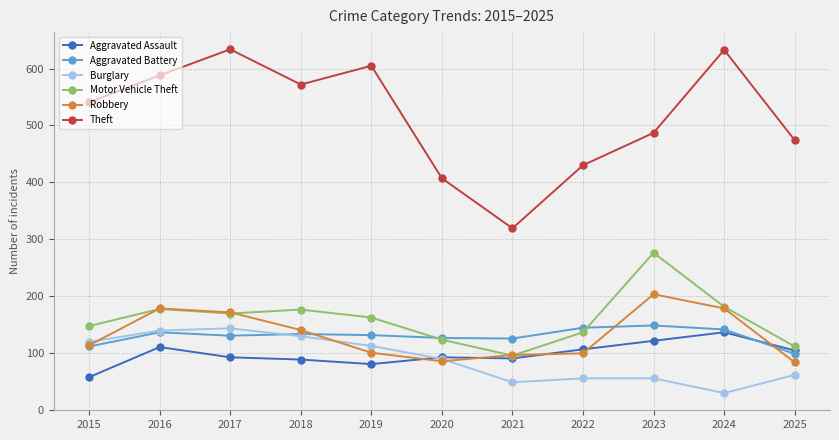

What is the total value across all series at 2019?

1190